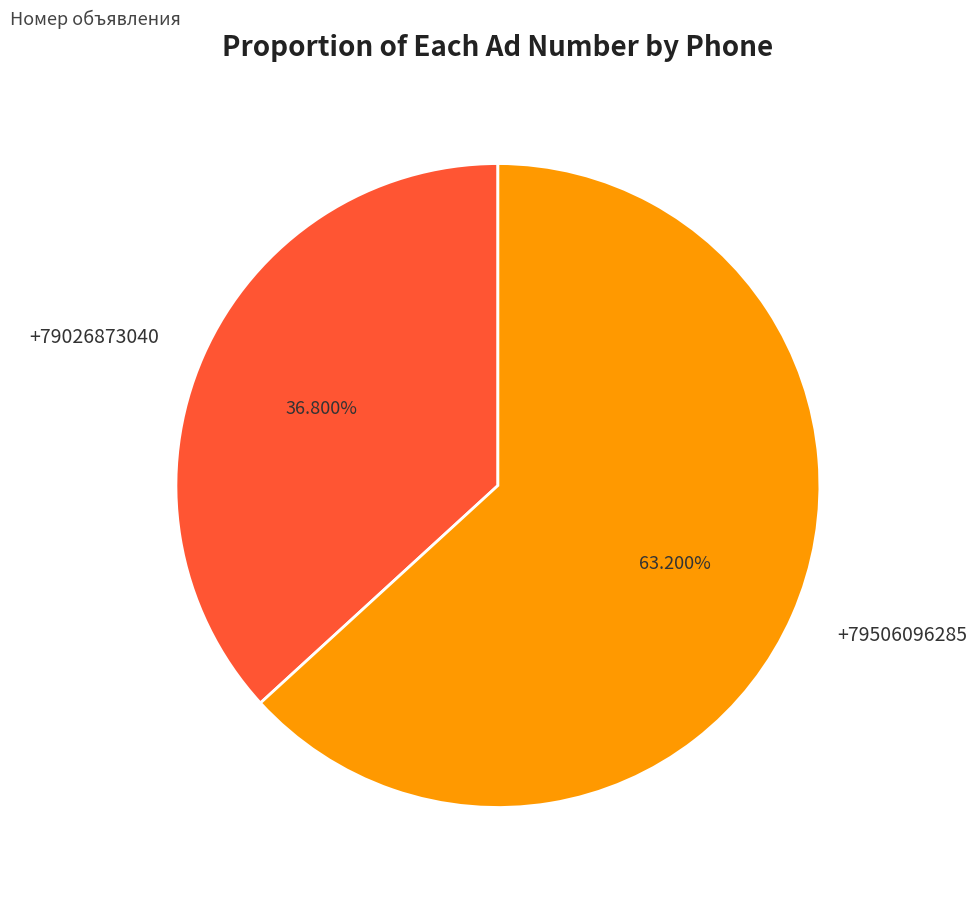

What is the ratio of the value at +79506096285 to the value at +79026873040?

1.7